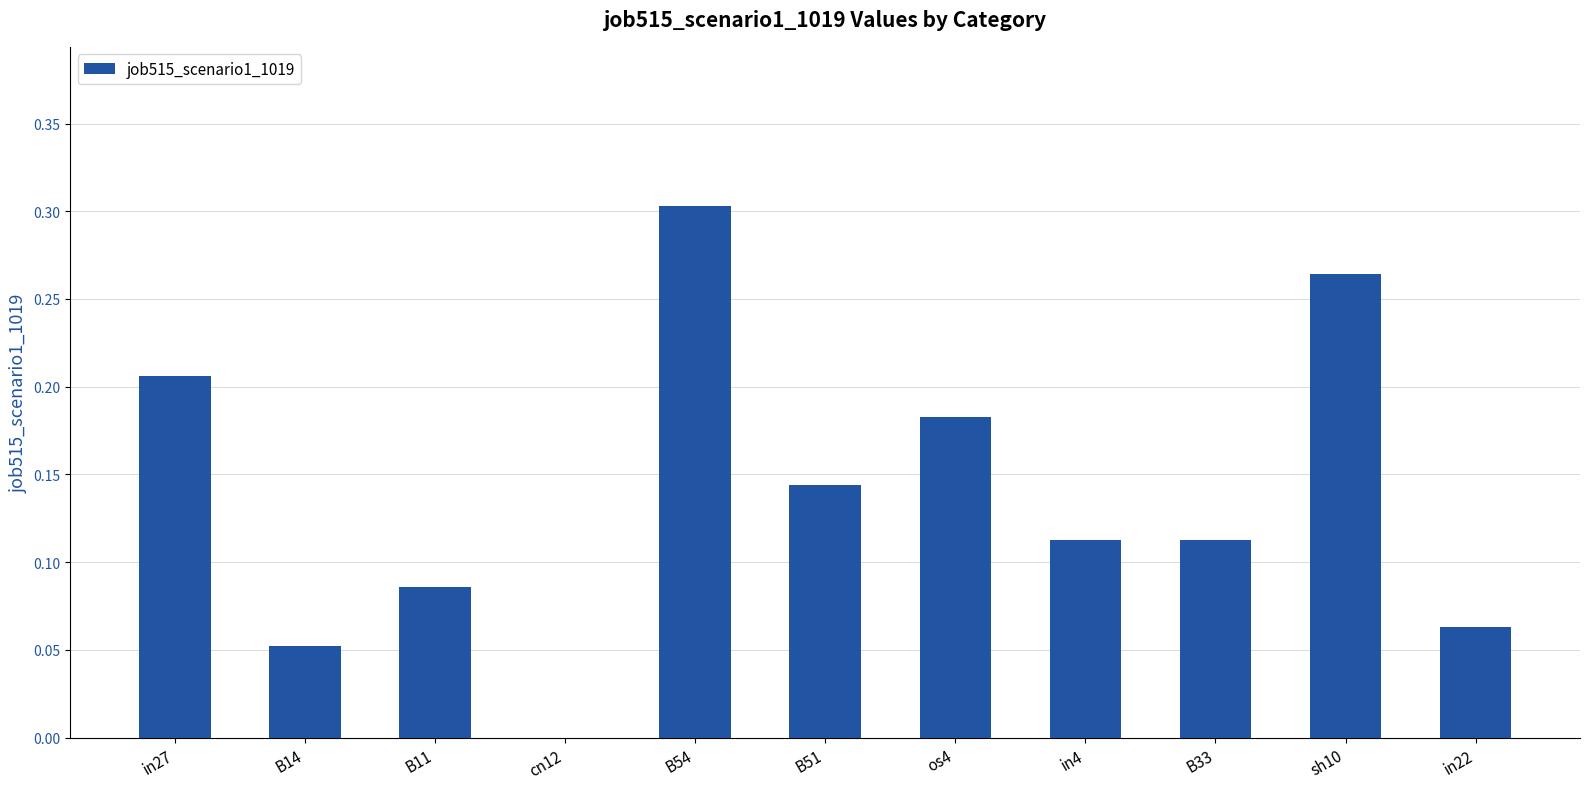

Which category has the highest value across all series?

B54